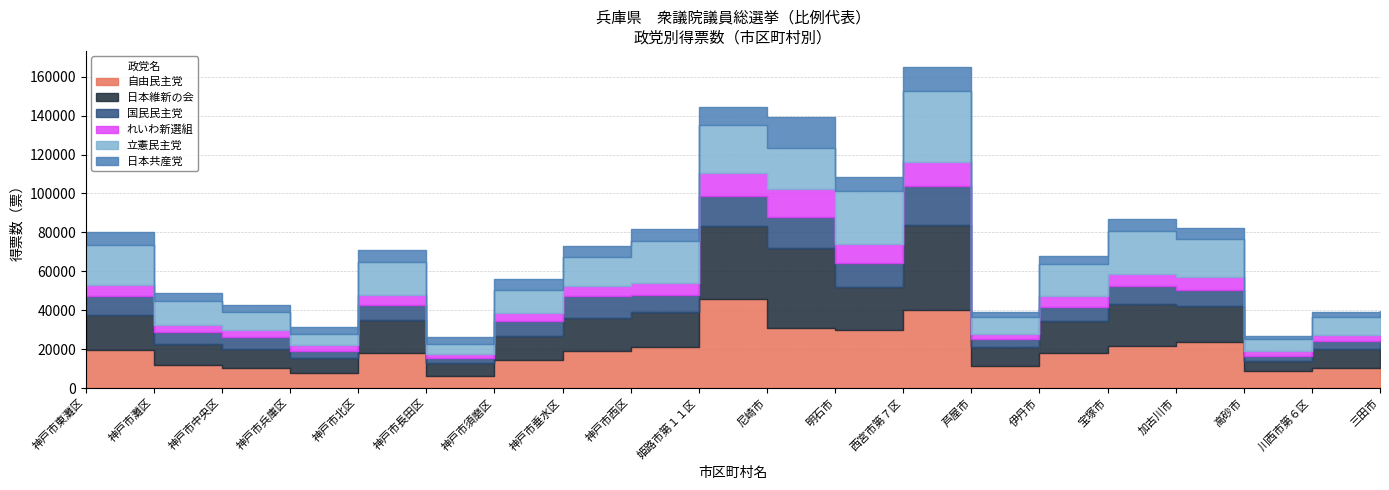

What is the difference between the second highest and second lowest values in the 国民民主党 series?

13323